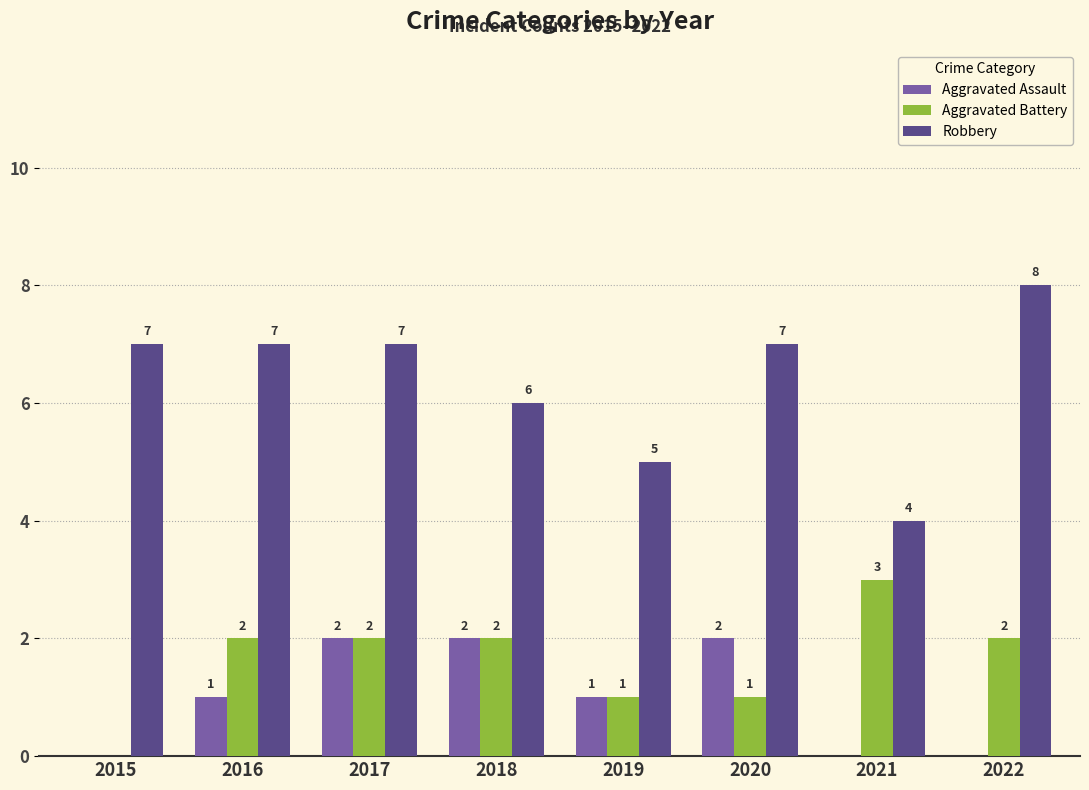

True or false: Robbery has a value of 11 at 2018.

False